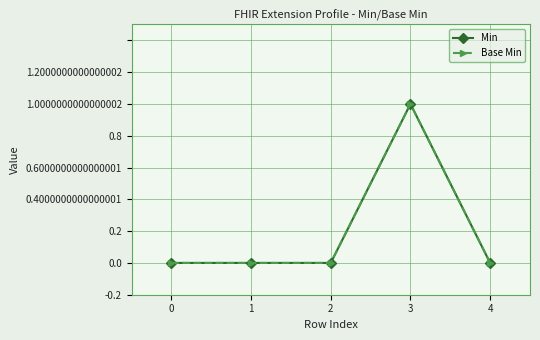

How many Min values are between 0 and 1?

5